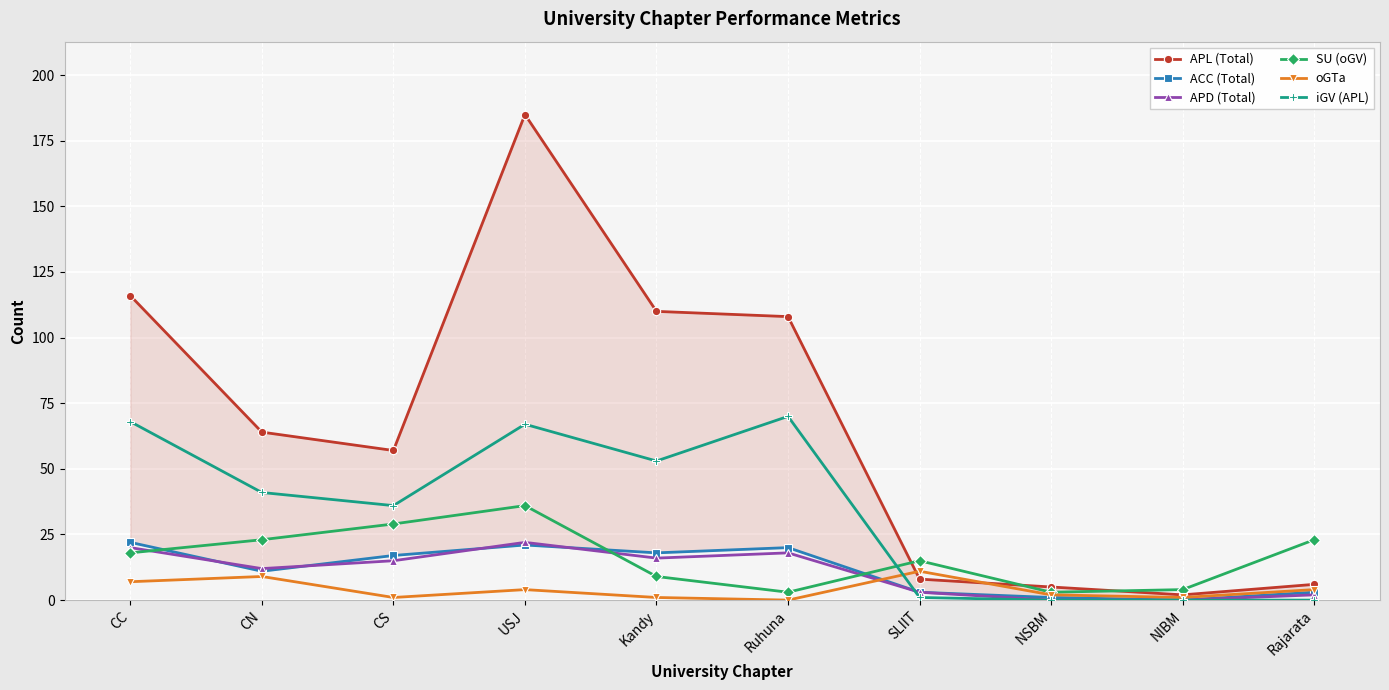

At which category does iGV (APL) reach its first local valley?

CS